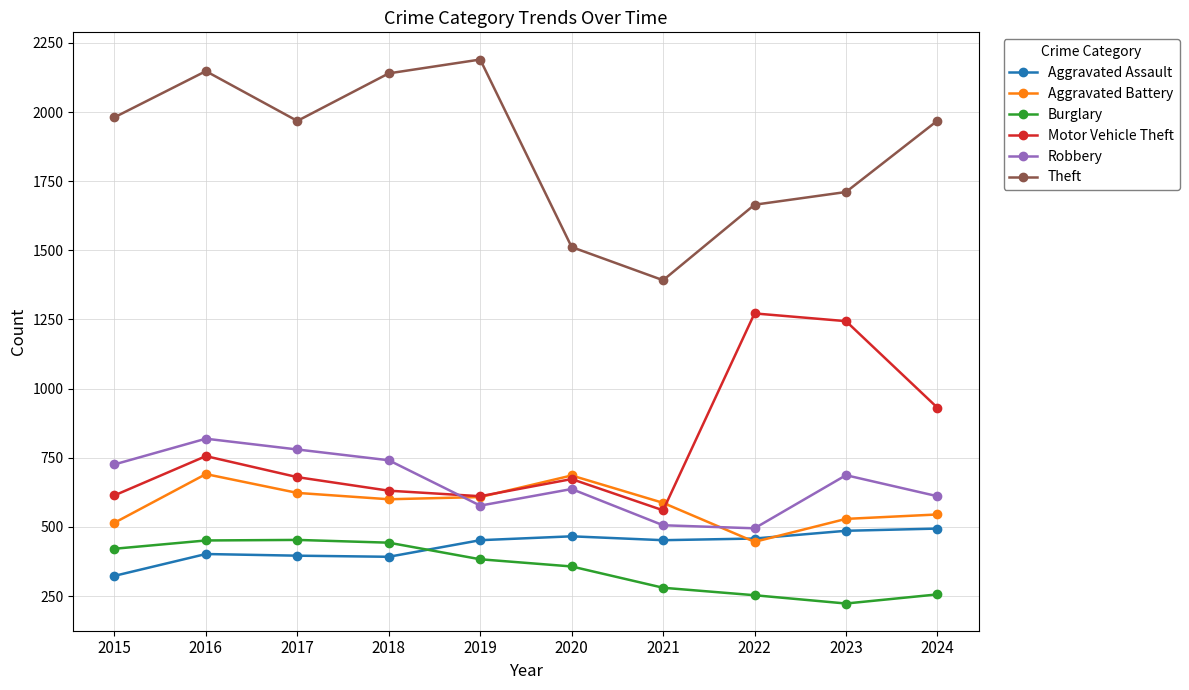

What is the lowest value of the Burglary series?

223